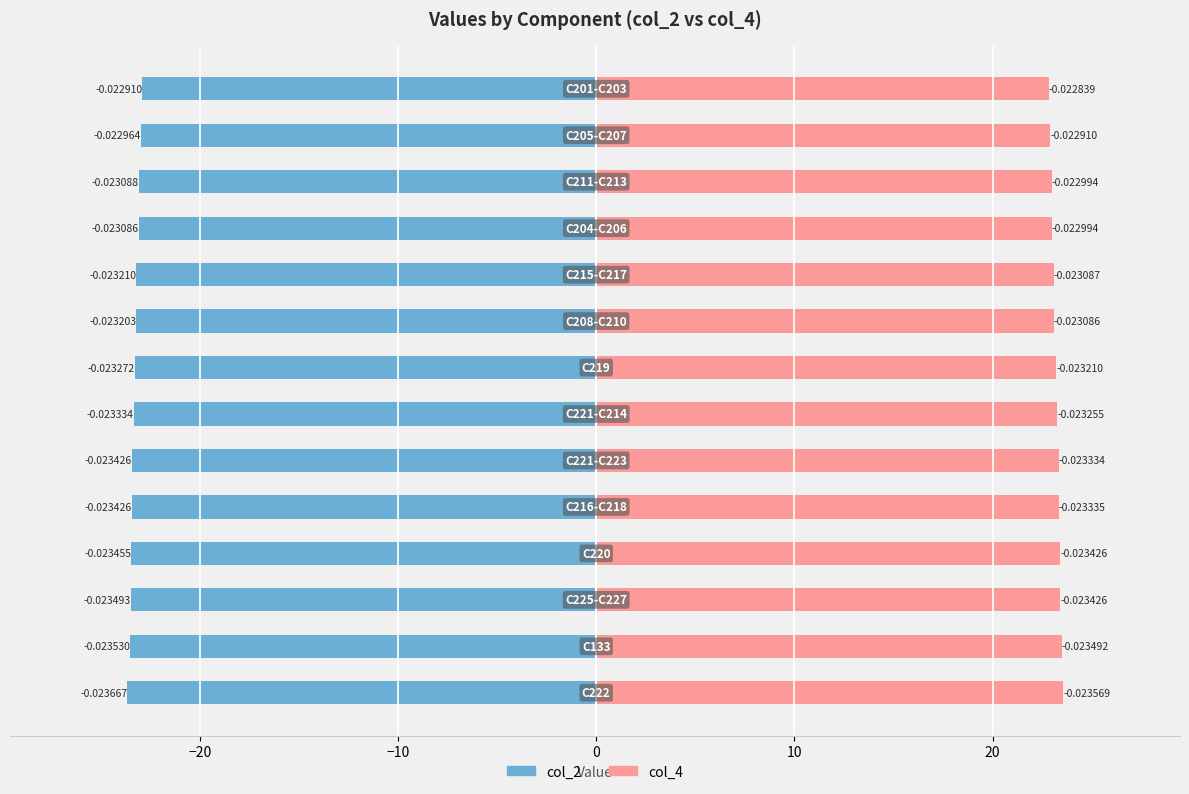

How many groups of bars are there?

14